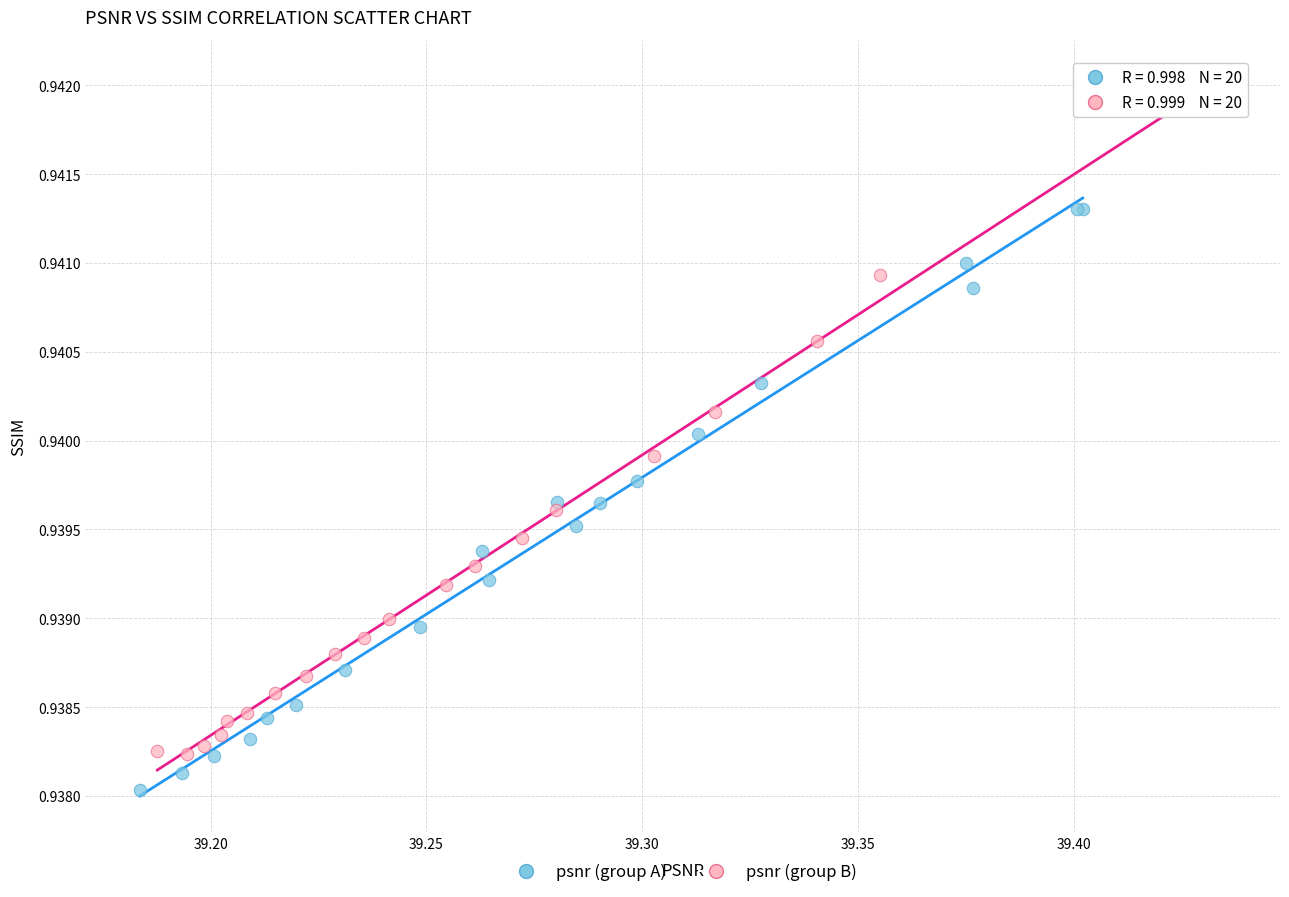

Which series has the widest spread of Y values?

psnr (group B)